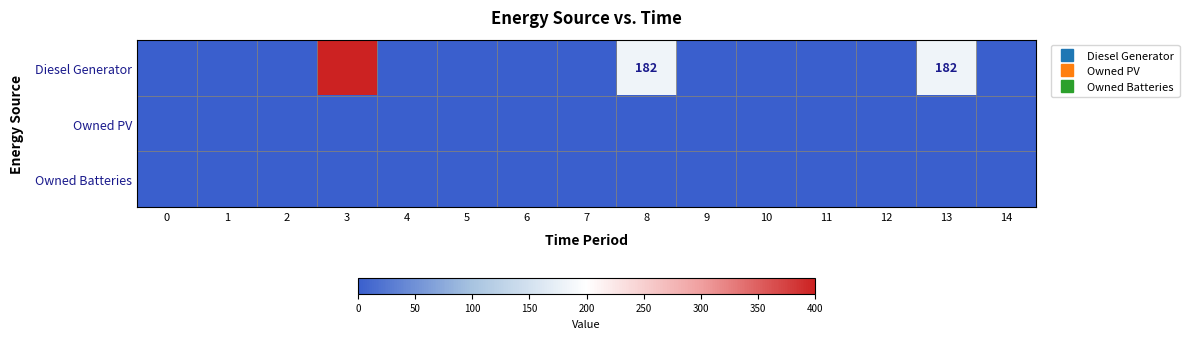

Is the value of row_0 at 8 greater than the value of row_2 at 1?

Yes